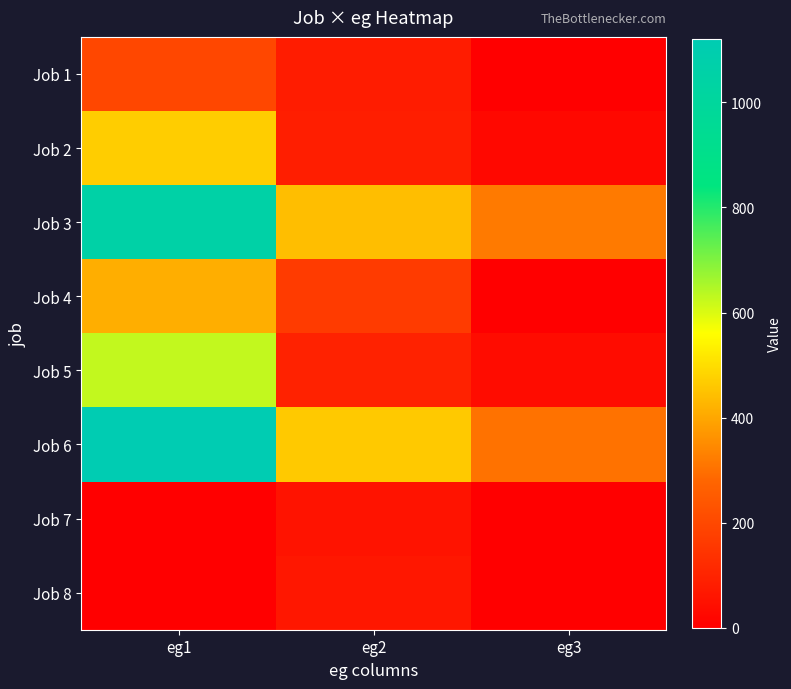

At which category is the sum across all series the highest?

eg1